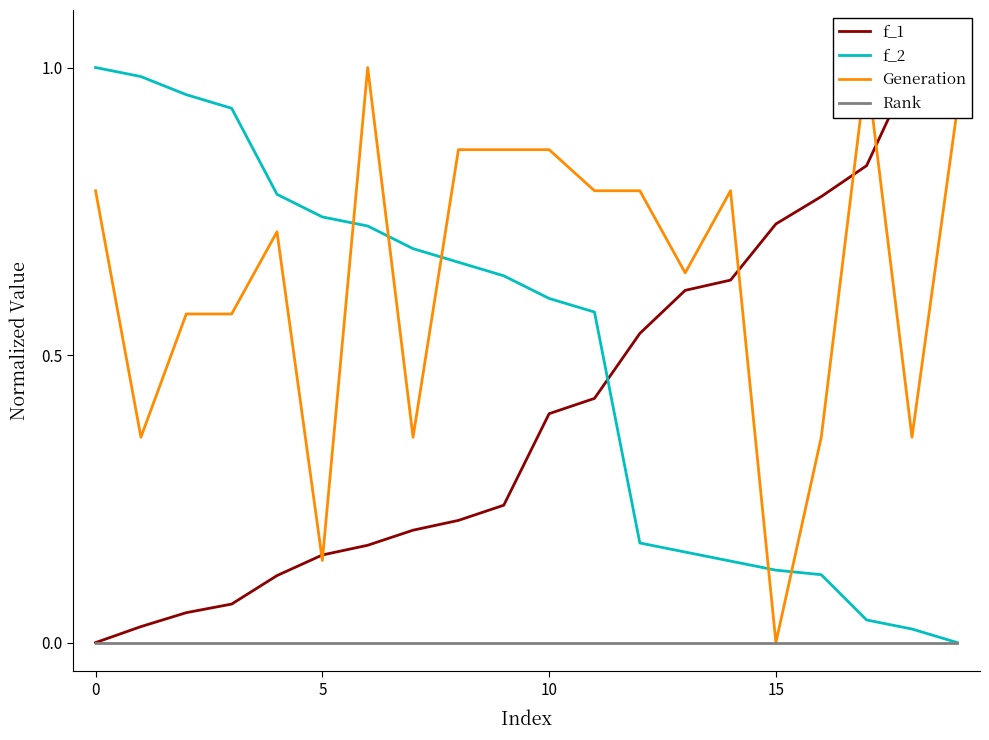

What is the total value across all series at 18?

1.4